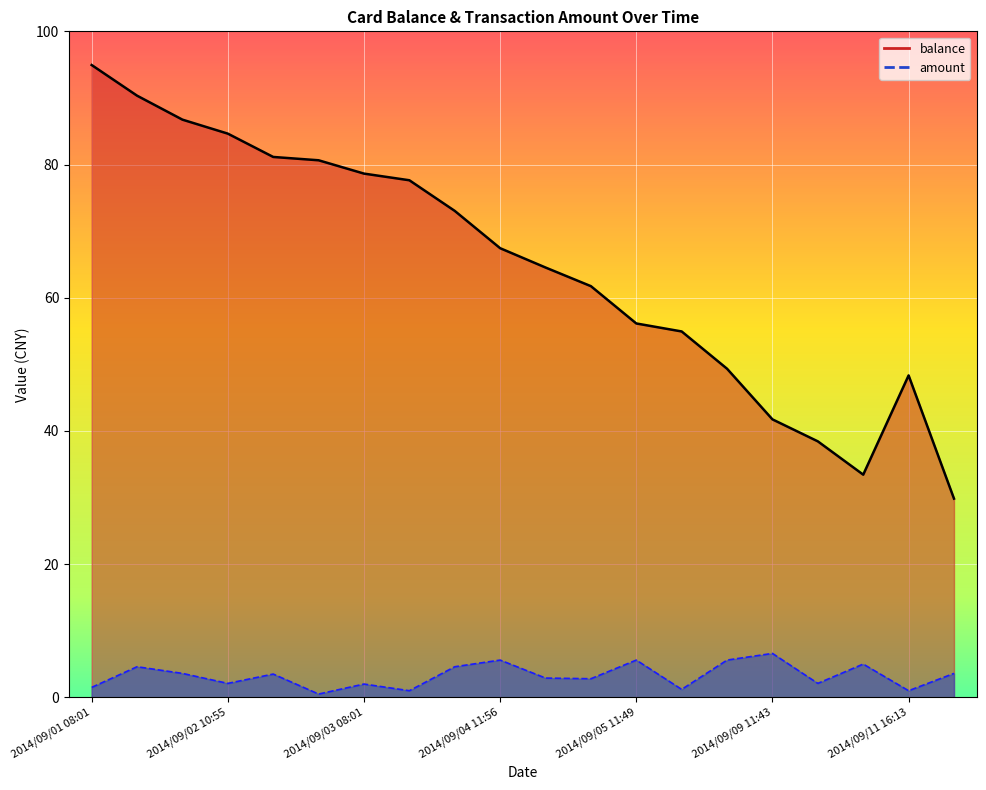

The value of balance at 2014/09/02 10:55 is 21.2. True or false?

False